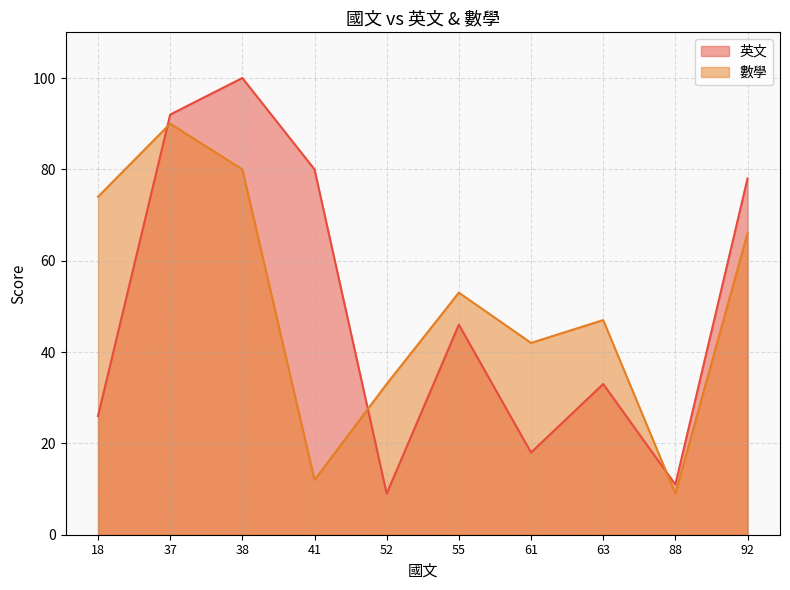

In 英文, how many points are lower than both neighbors (excluding endpoints)?

3